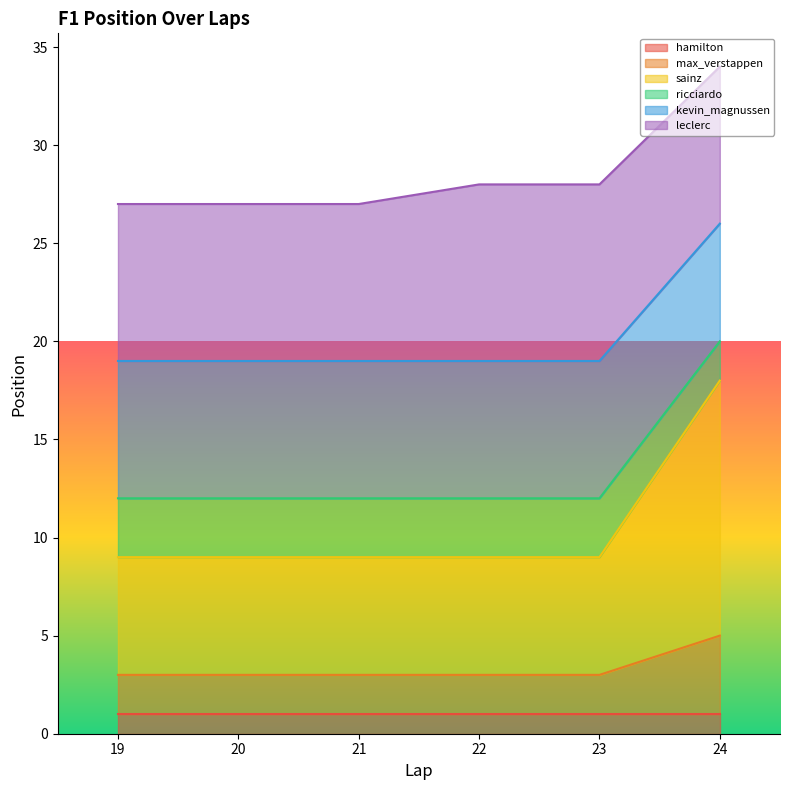

At which category is the sum across all series the highest?

24